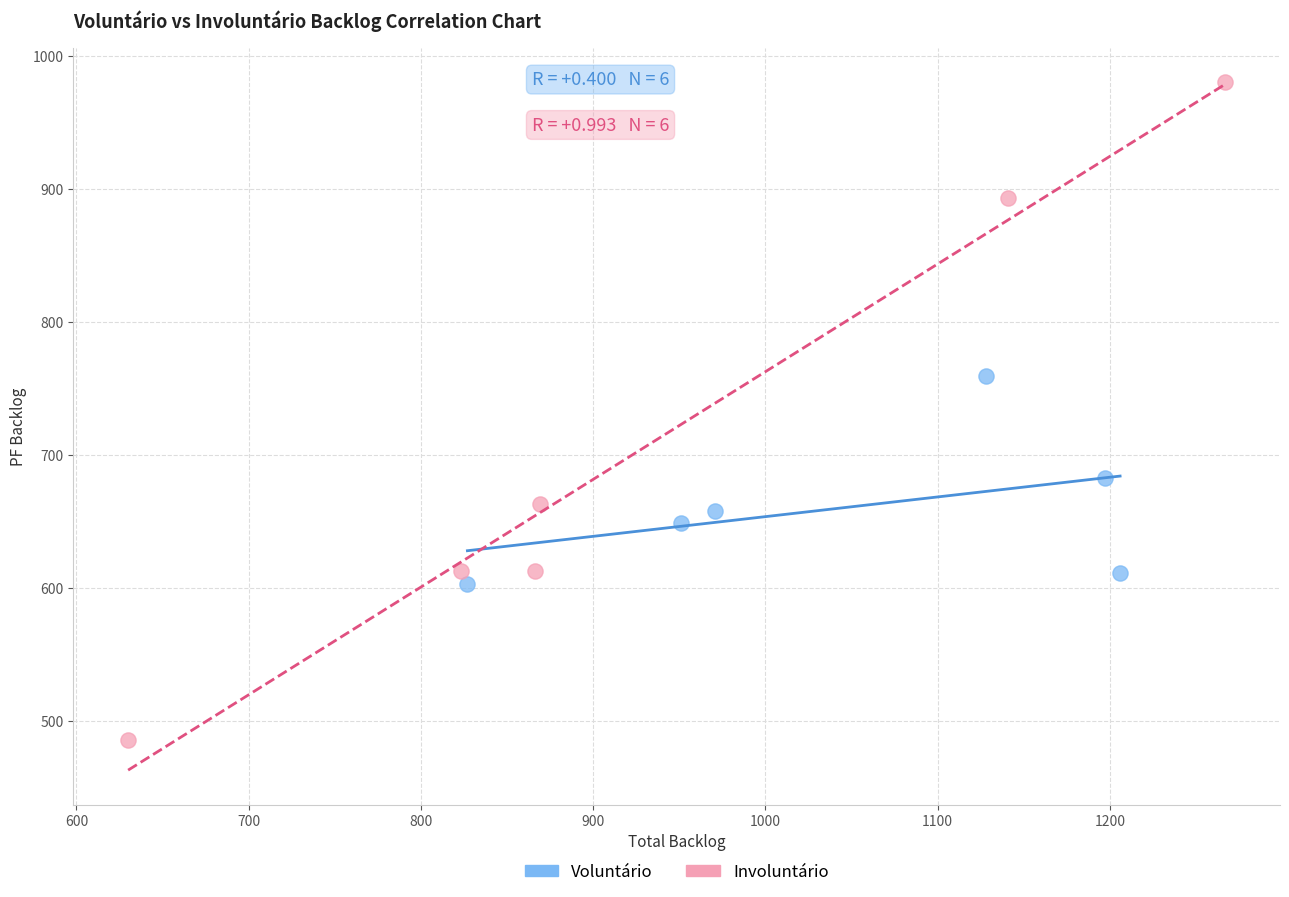

Which series reaches the maximum Y coordinate?

Involuntário